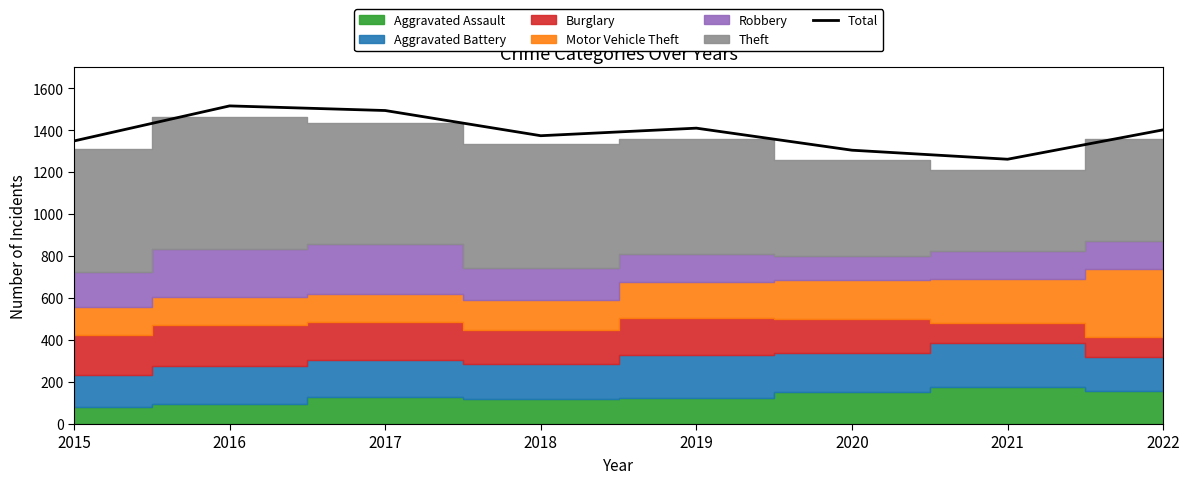

What is the value of the 3rd point from the left?

1493